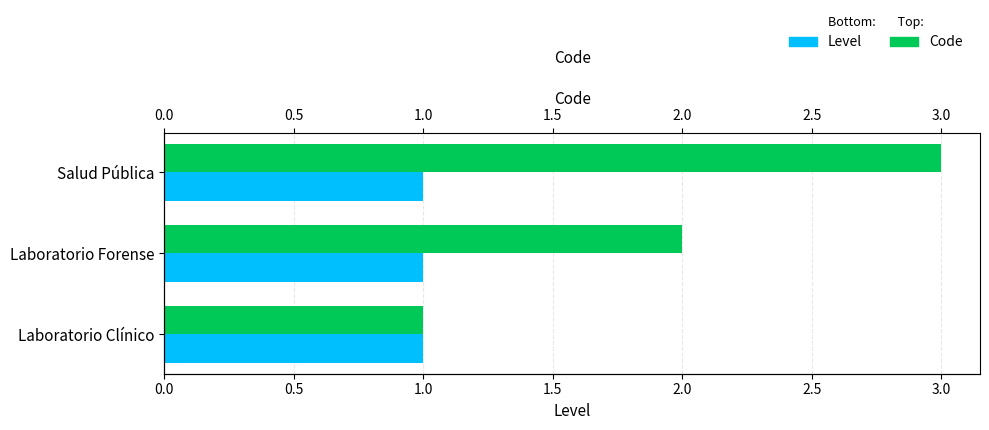

Is it true that Level equals 0.5 at 0.0?

False